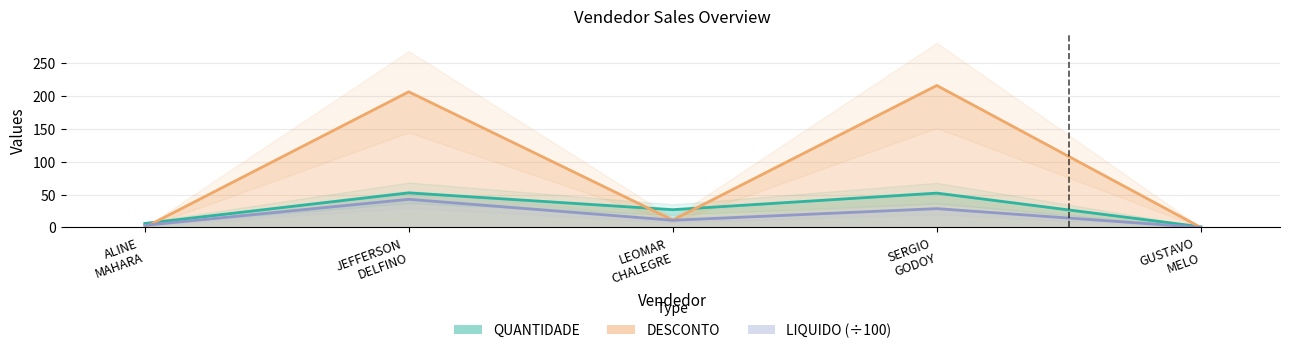

At which label does QUANTIDADE first exceed 27?

JEFFERSON
DELFINO